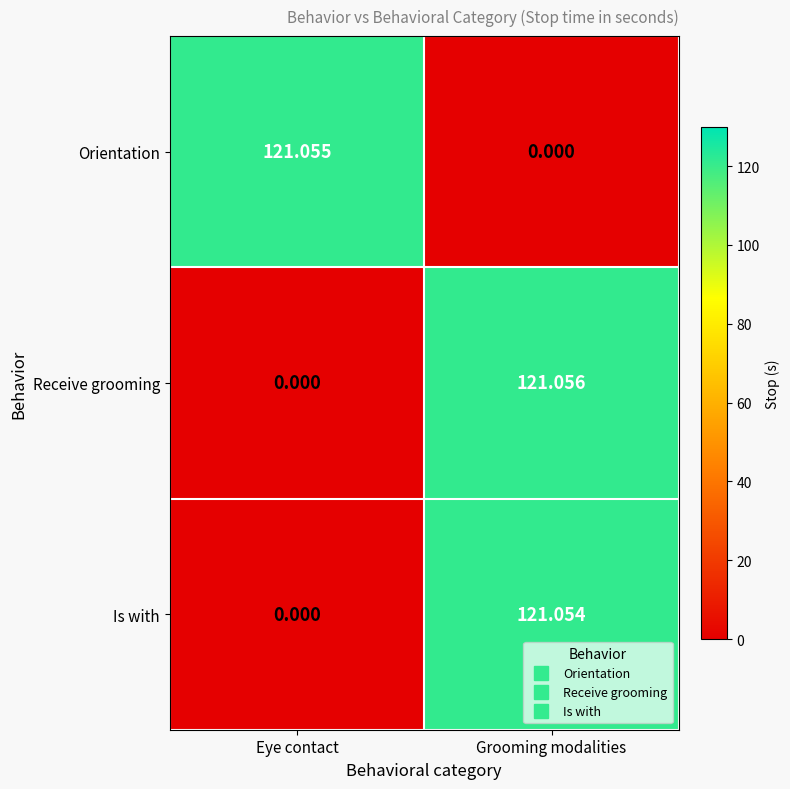

Rank the series by their average value, from lowest to highest.

Is with, Orientation, Receive grooming